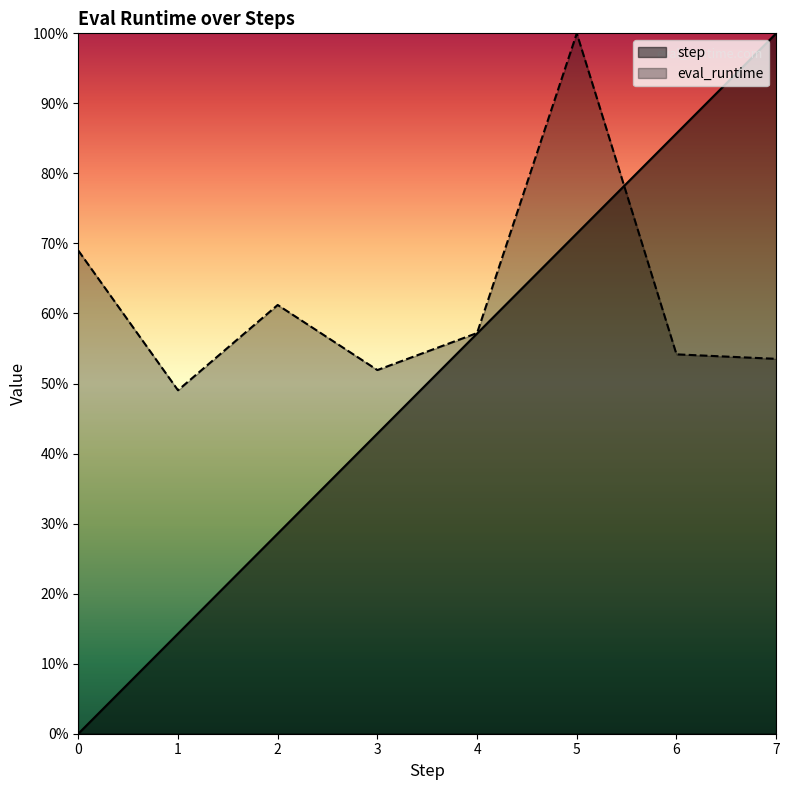

Reading right to left, what are all the values shown in this chart?

step: 7=1.0	6=0.9	5=0.7	4=0.6	3=0.4	2=0.3	1=0.1	0=0.0
eval_runtime: 7=0.5	6=0.5	5=1.0	4=0.6	3=0.5	2=0.6	1=0.5	0=0.7